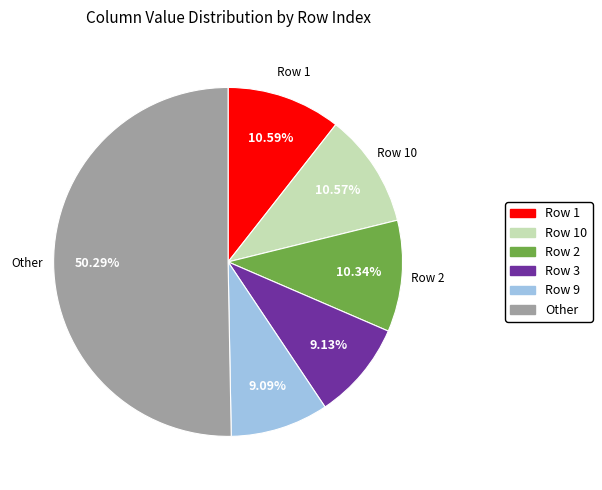

How many slices are in this pie chart?

6